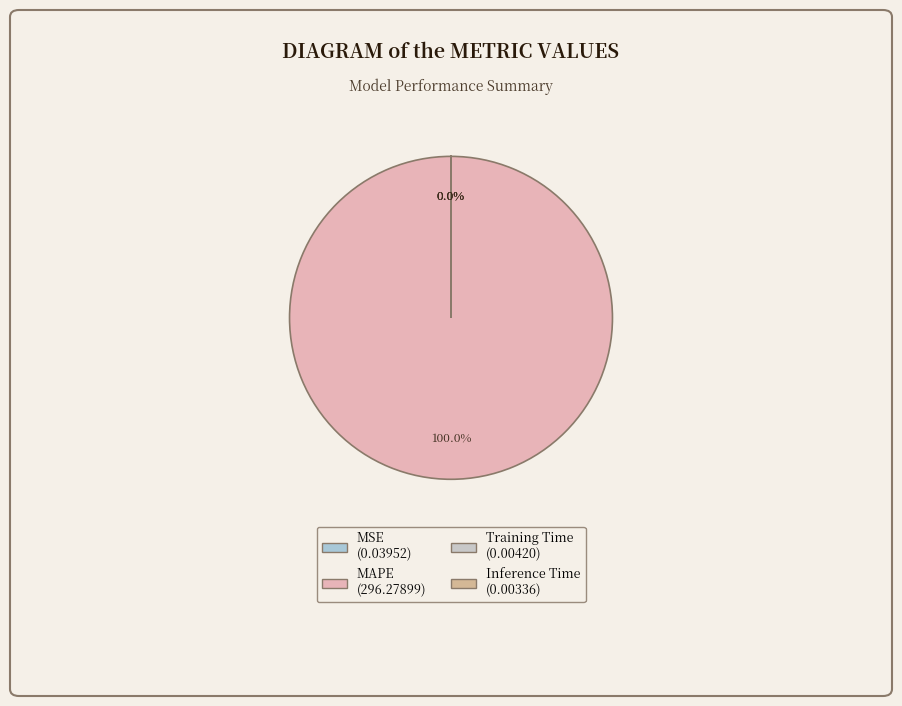

What is the smallest slice in the pie chart?

Inference Time